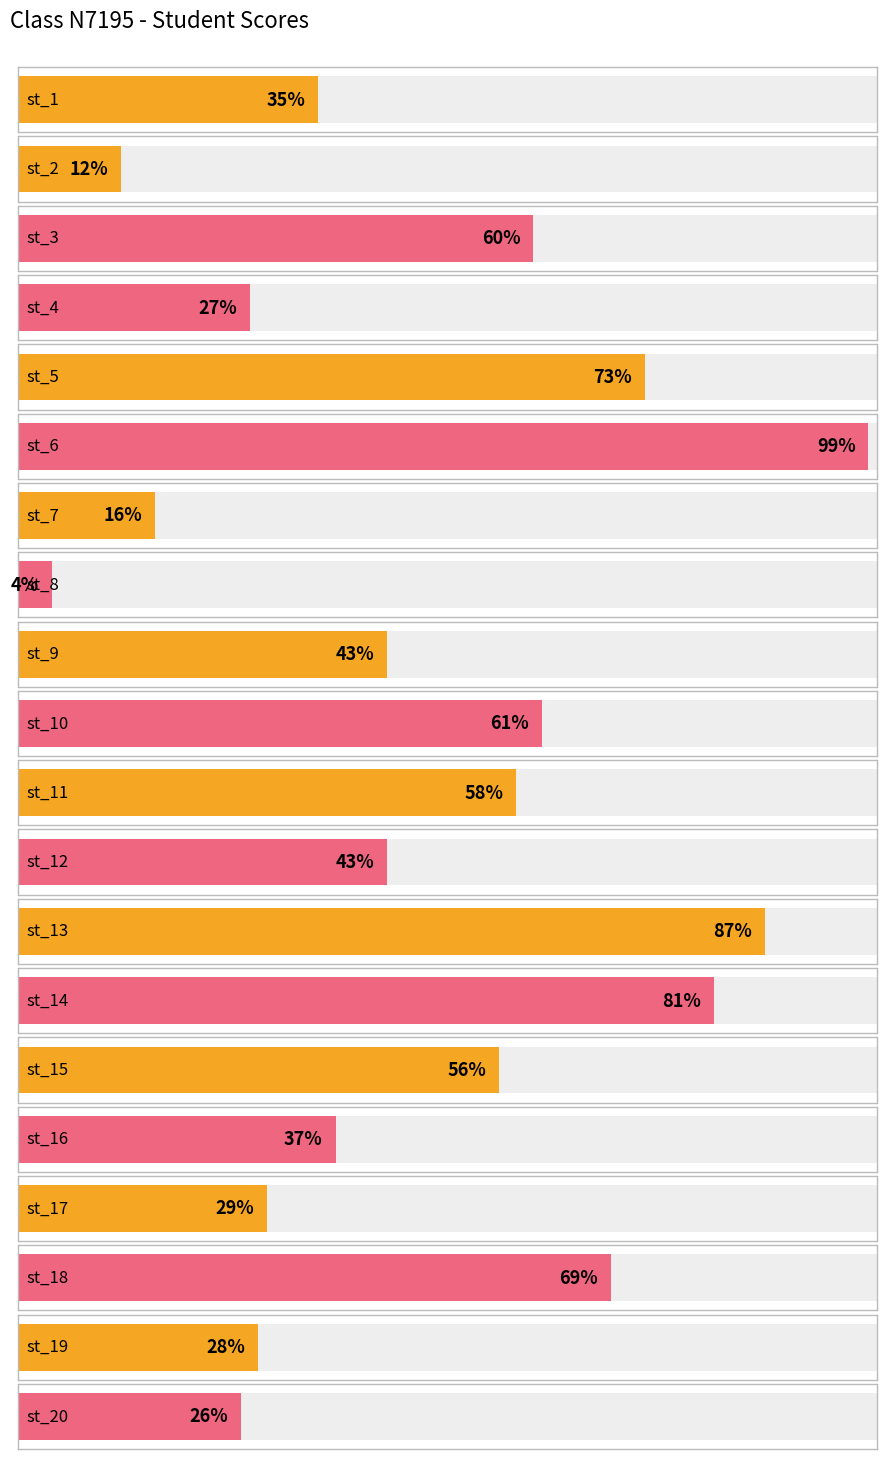

Between st_16 and st_7, which is larger?

st_16